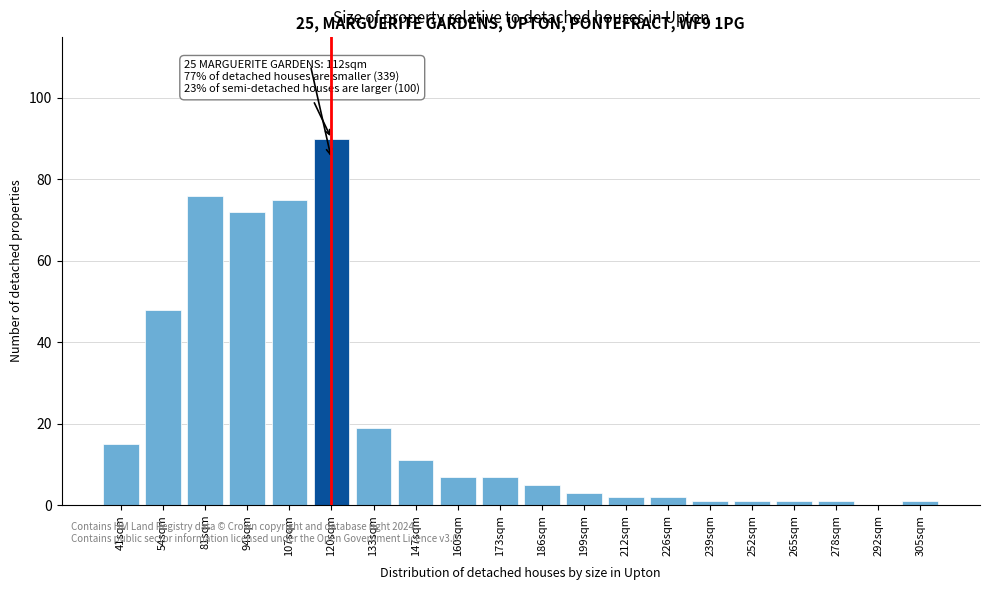

Reading left to right, list all the values displayed in this chart.

41sqm=15	54sqm=48	81sqm=76	94sqm=72	107sqm=75	120sqm=90	133sqm=19	147sqm=11	160sqm=7	173sqm=7	186sqm=5	199sqm=3	212sqm=2	226sqm=2	239sqm=1	252sqm=1	265sqm=1	278sqm=1	292sqm=0	305sqm=1